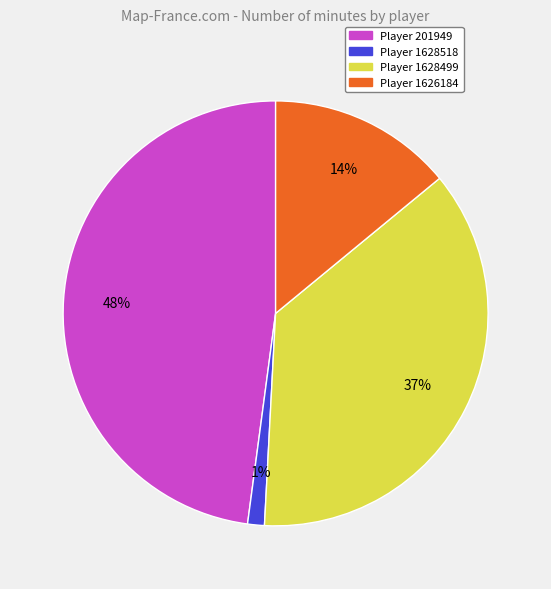

Does any single category account for the majority?

No